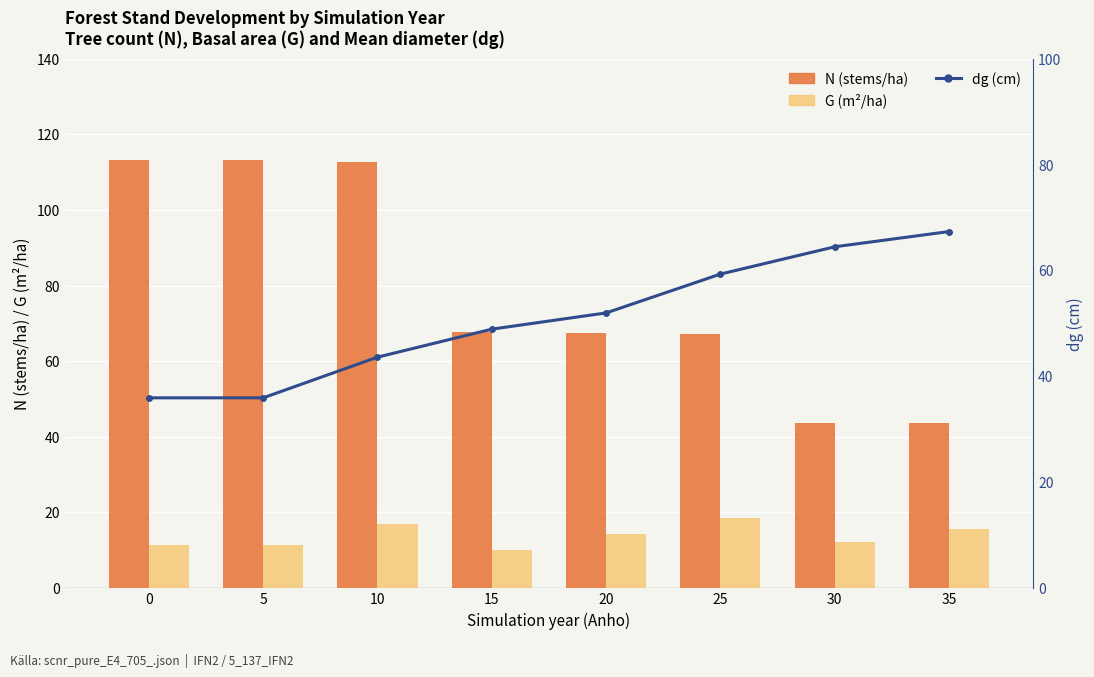

Rank the series by their maximum value, from lowest to highest.

G (m²/ha), dg (cm), N (stems/ha)